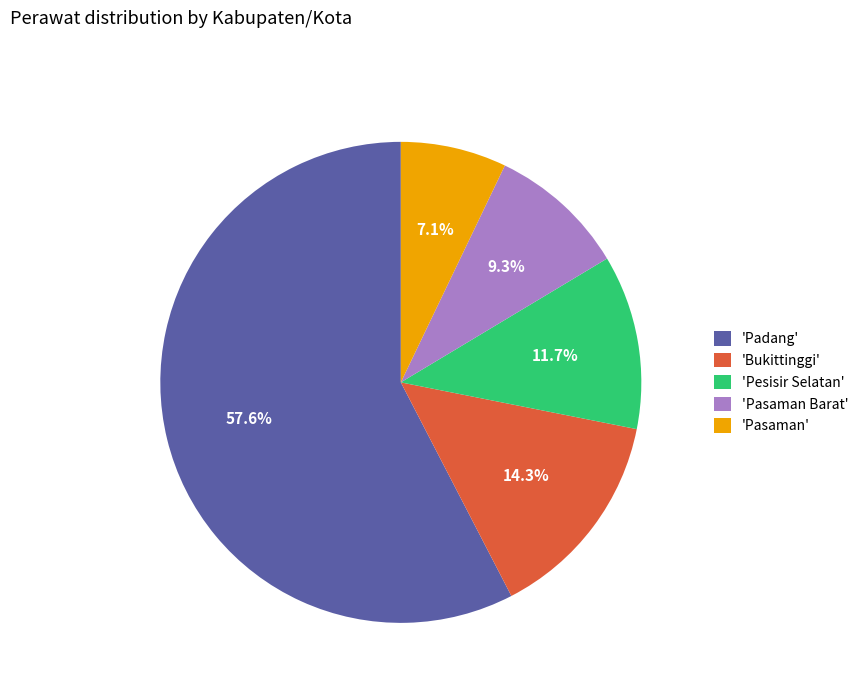

Is the sum of 'Pasaman' and 'Pesisir Selatan' greater than half?

No